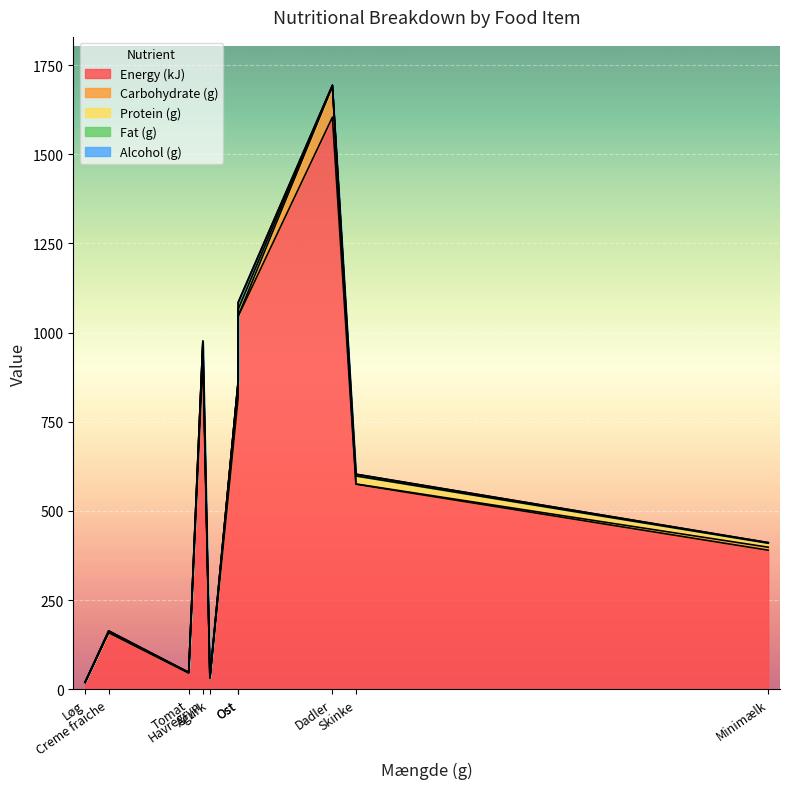

What is the sum of all Energy (kJ) values?

5618.8